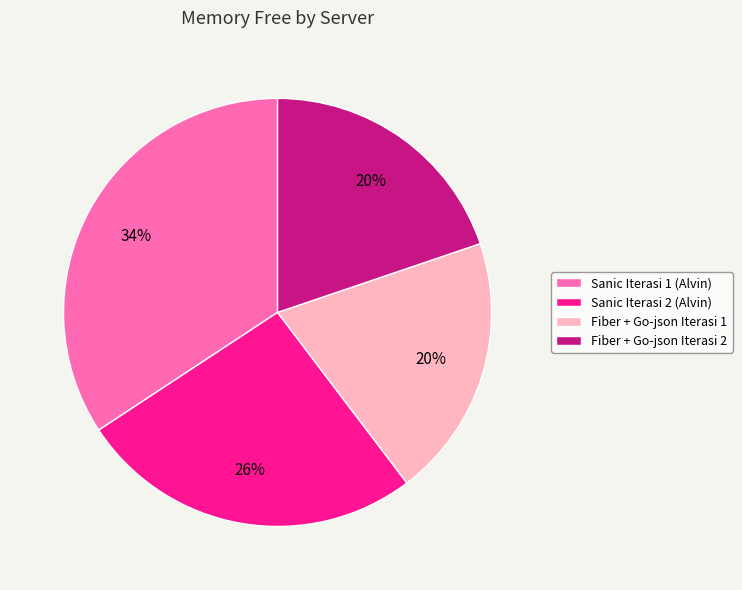

To the nearest percent, what is the average slice percentage?

25%